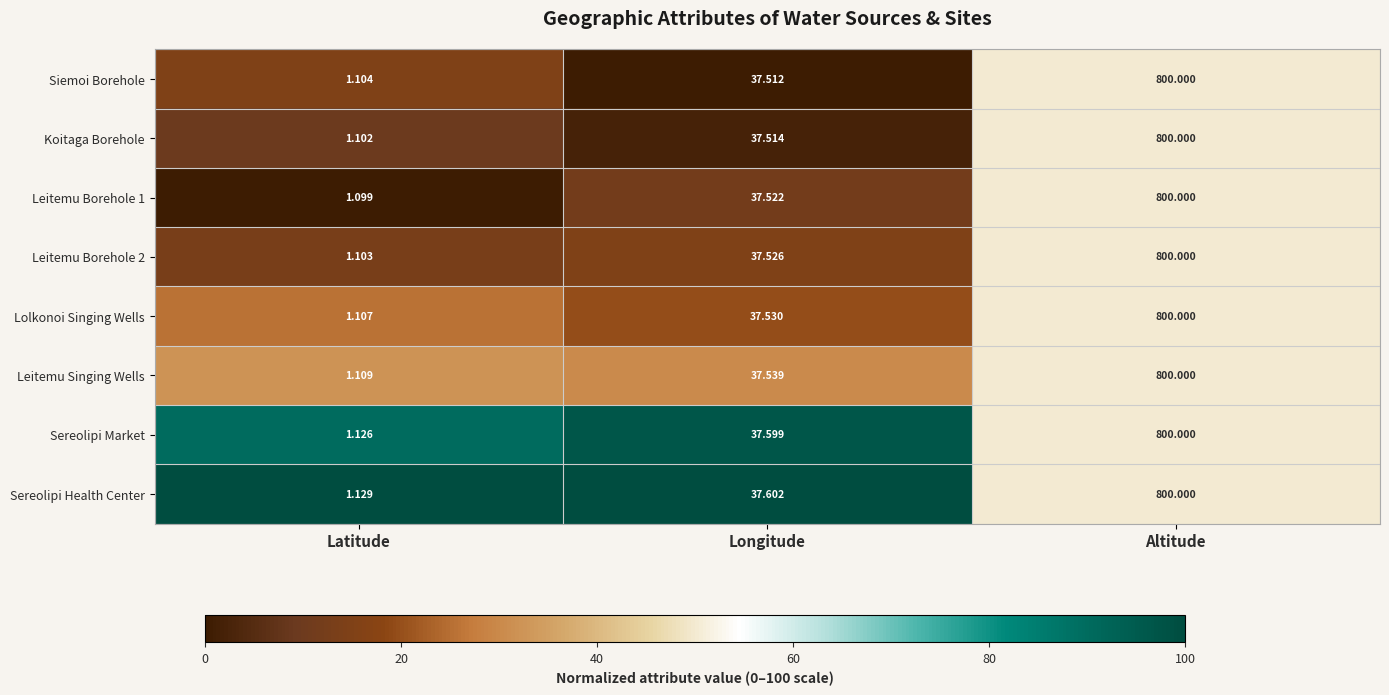

Between Latitude and Altitude, which series saw the biggest shift?

Leitemu Borehole 1